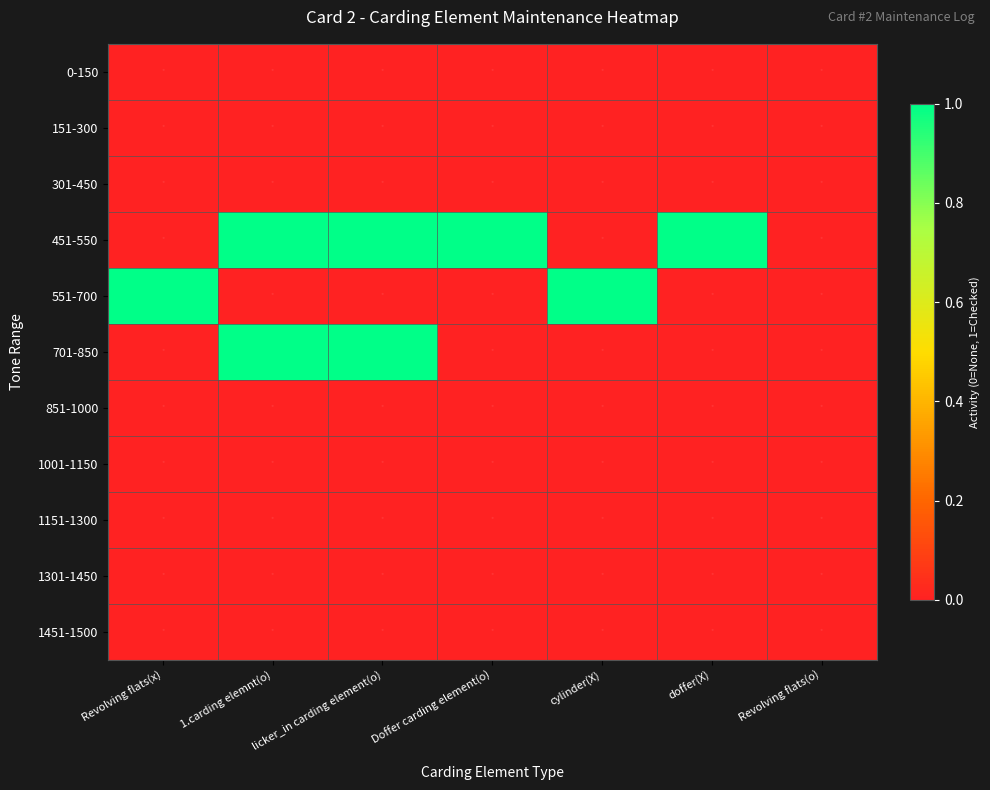

What is the total value across all series at licker_in carding element(o)?

2